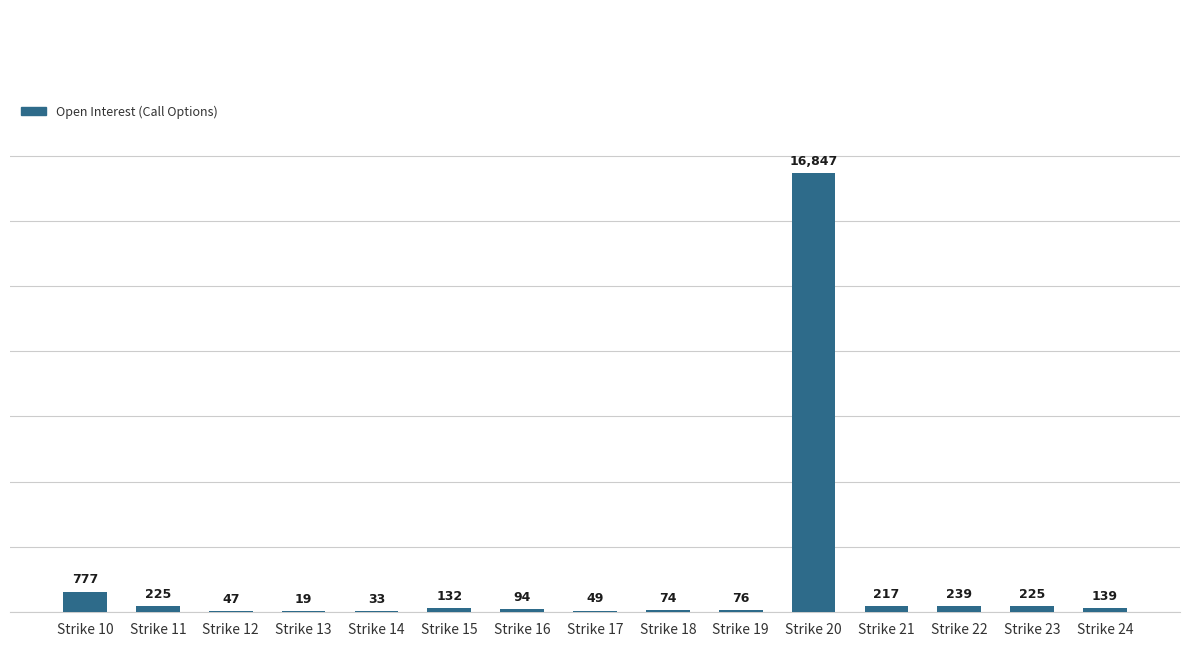

Reading right to left, extract all data points from this chart.

Strike 24=139	Strike 23=225	Strike 22=239	Strike 21=217	Strike 20=16847	Strike 19=76	Strike 18=74	Strike 17=49	Strike 16=94	Strike 15=132	Strike 14=33	Strike 13=19	Strike 12=47	Strike 11=225	Strike 10=777